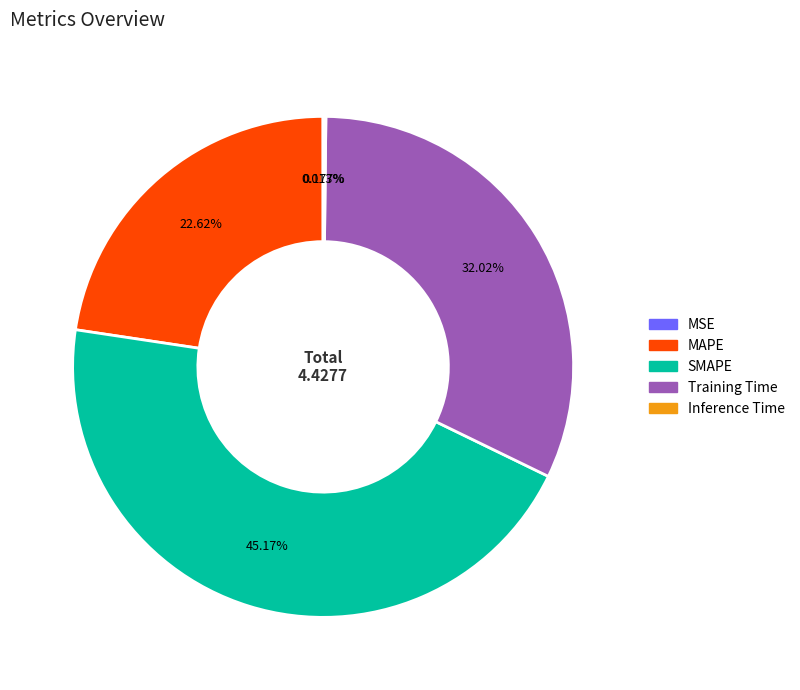

To the nearest percent, what is the combined percentage of MAPE and SMAPE?

68%